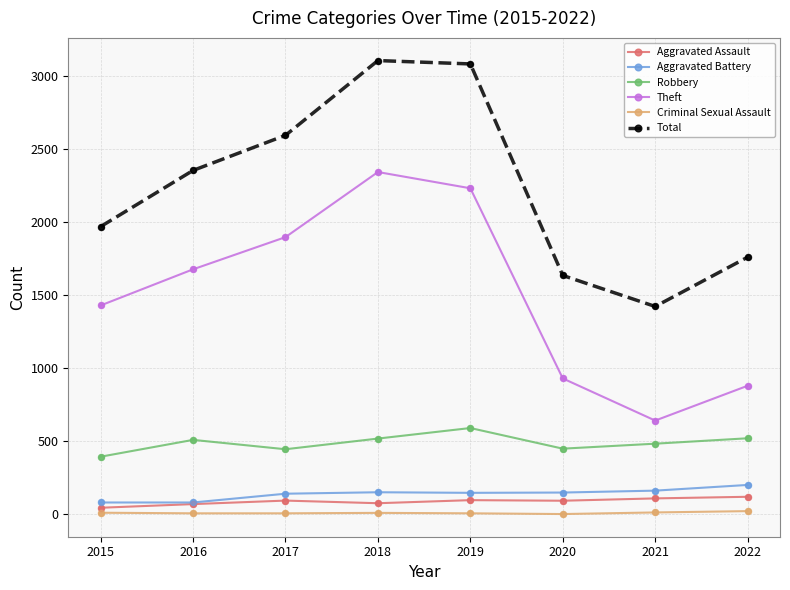

Which series has the largest total across all categories?

Total